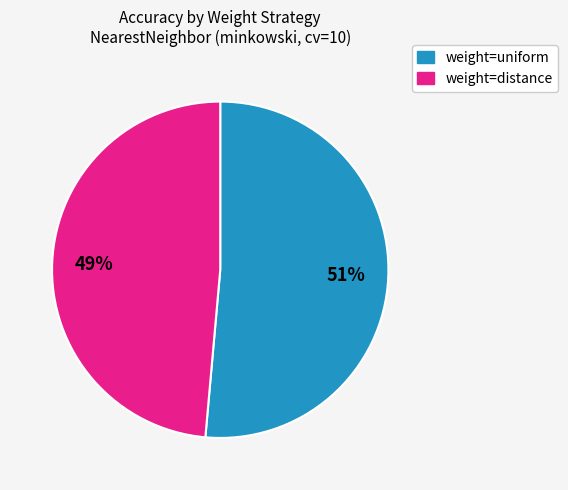

Is there a majority slice in this chart?

Yes